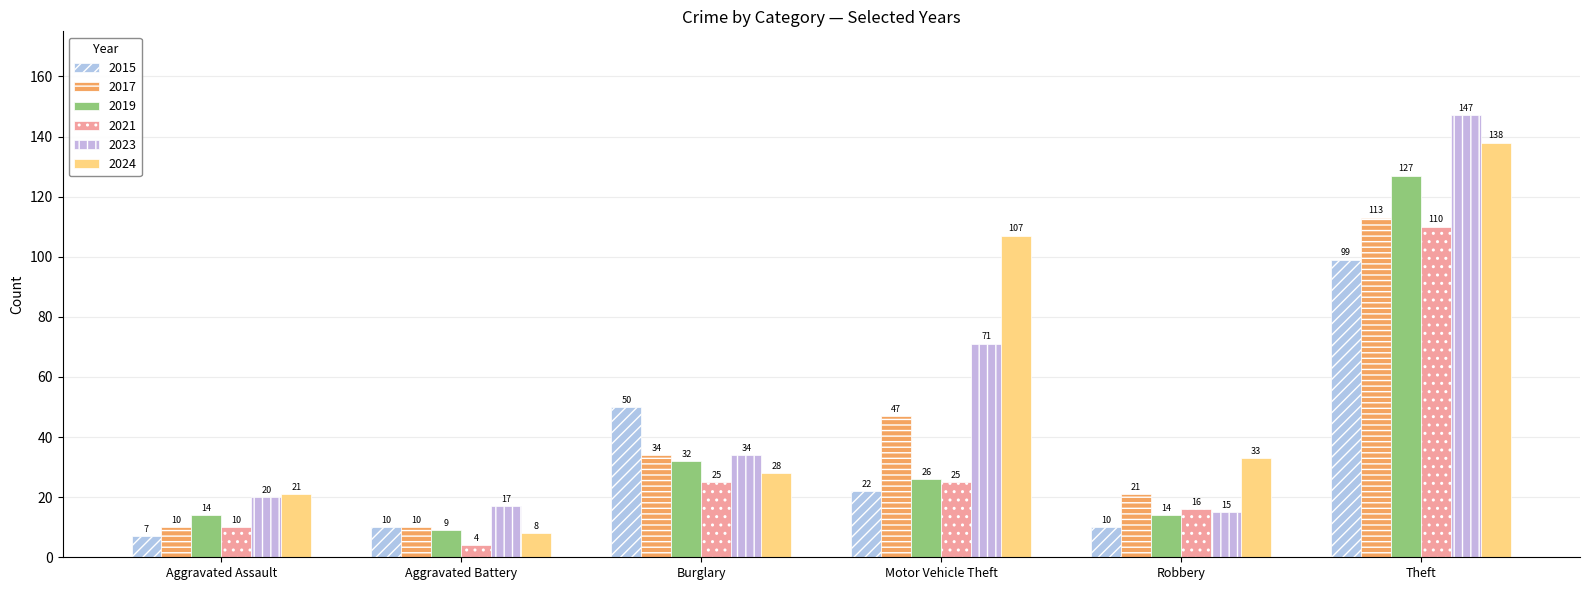

True or false: 2021 has a value of 16 at Robbery.

True